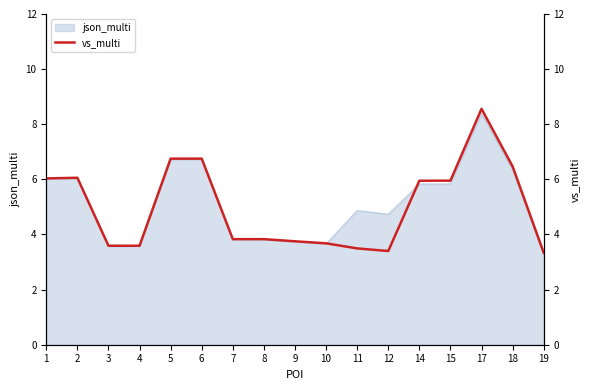

At which label does json_multi reach its peak?

17